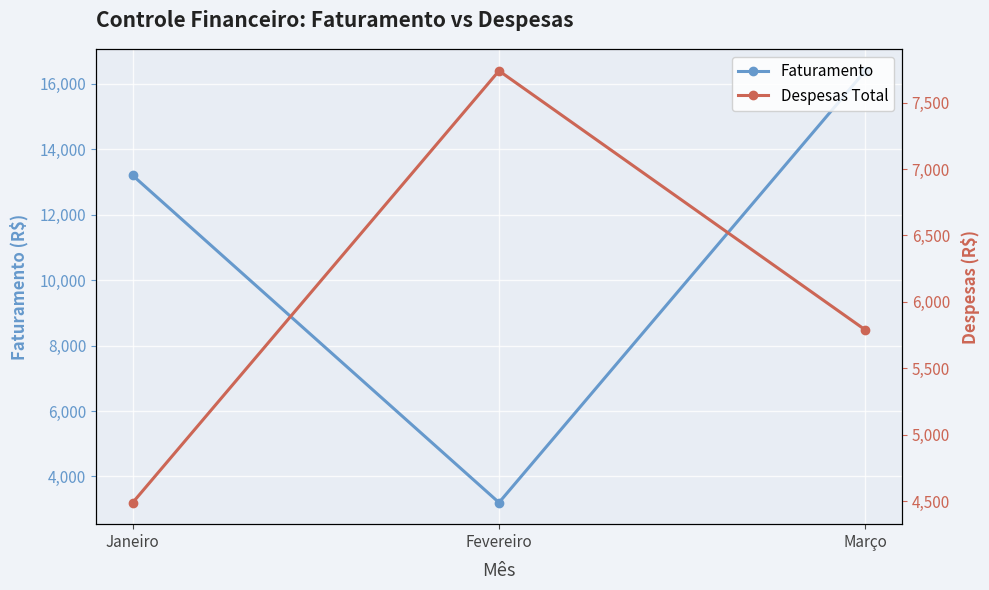

The value of Despesas Total at Março is 9558. True or false?

False